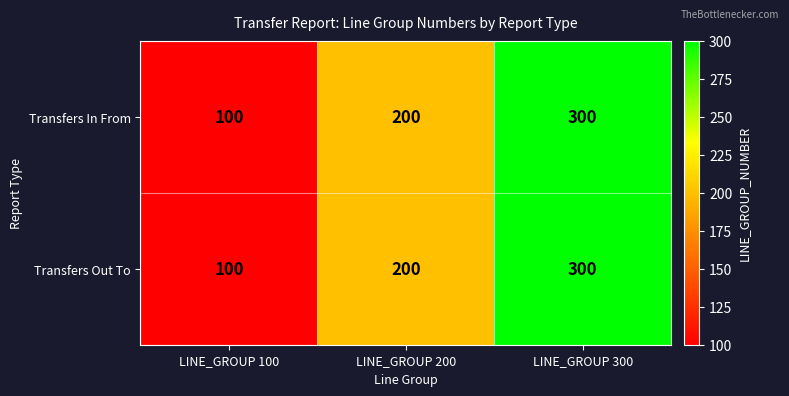

What is the difference between the maximum and minimum values in the Transfers Out To series?

200